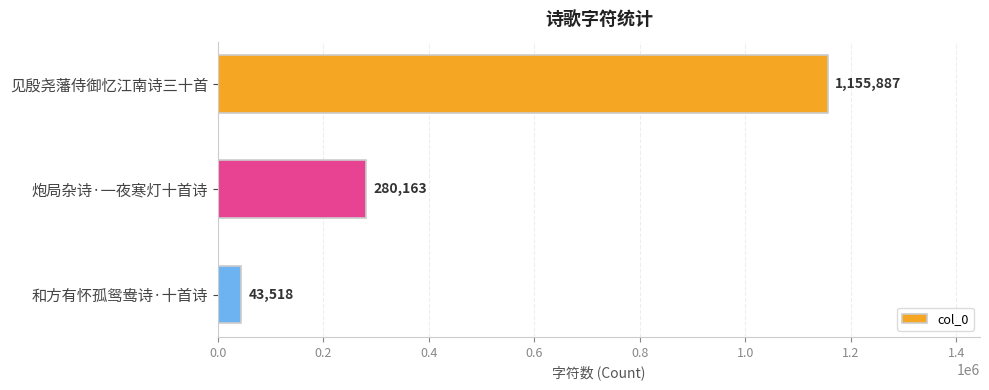

Reading bottom to top, extract all data points from this chart.

43518	280163	1155887